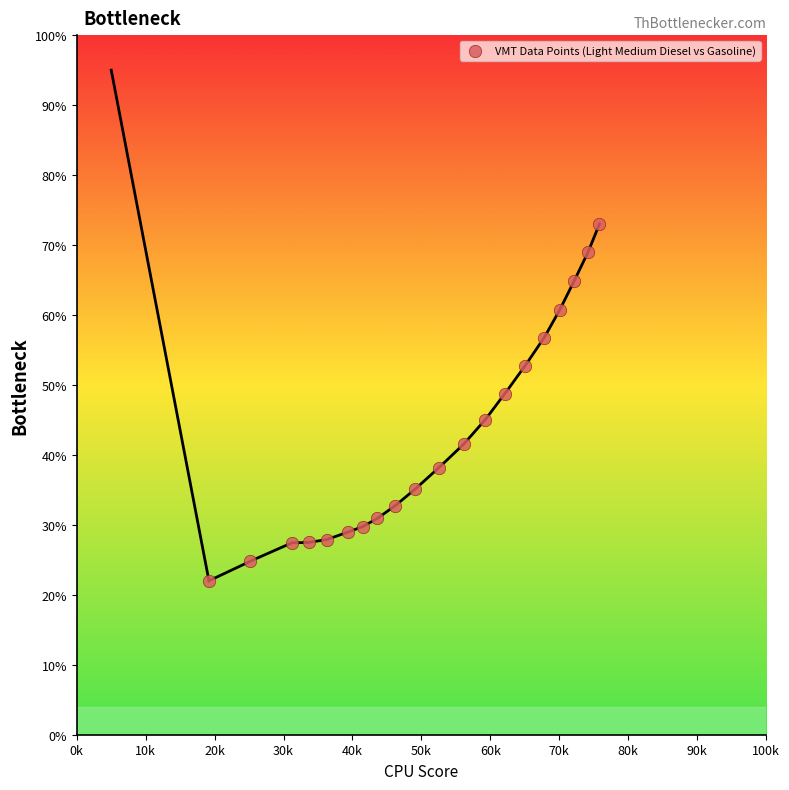

What is the range of Y values (max minus min)?

51.0